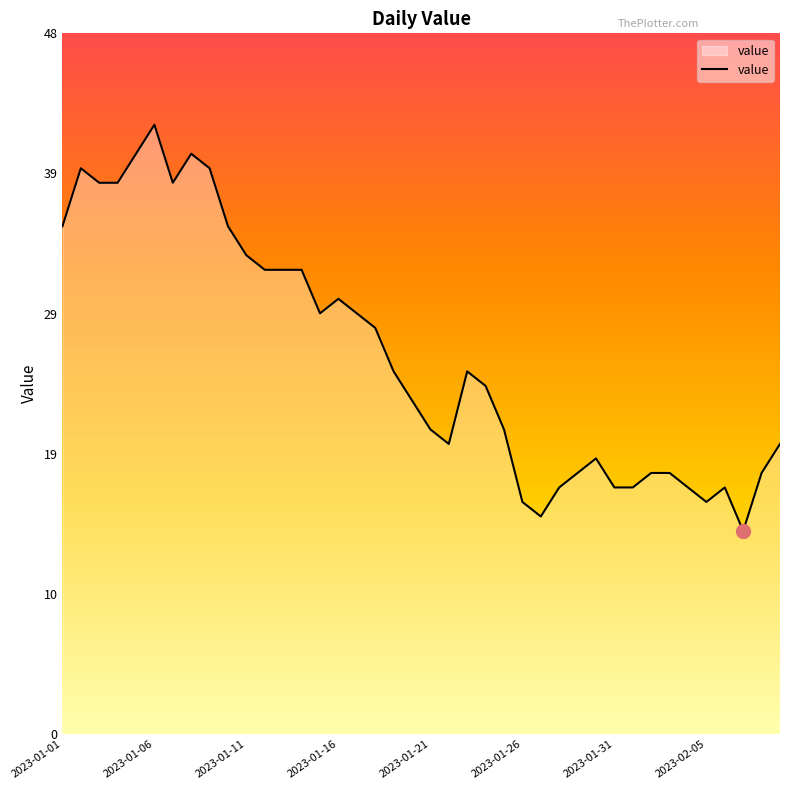

What is the difference between the maximum and minimum values?

28